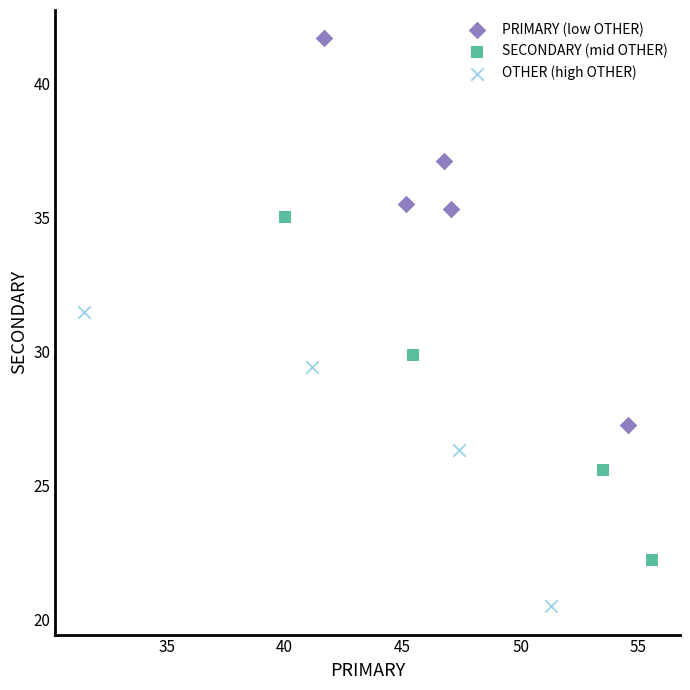

Which series reaches the maximum Y coordinate?

PRIMARY (low OTHER)